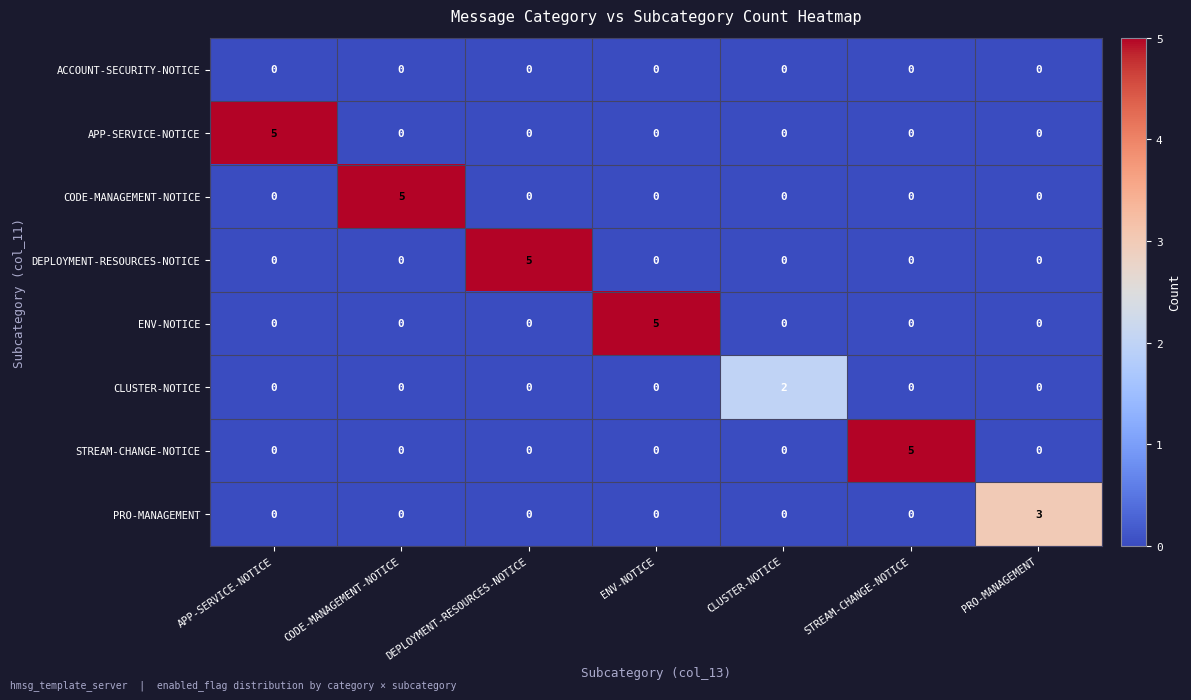

What is the total value across all series at STREAM-CHANGE-NOTICE?

5